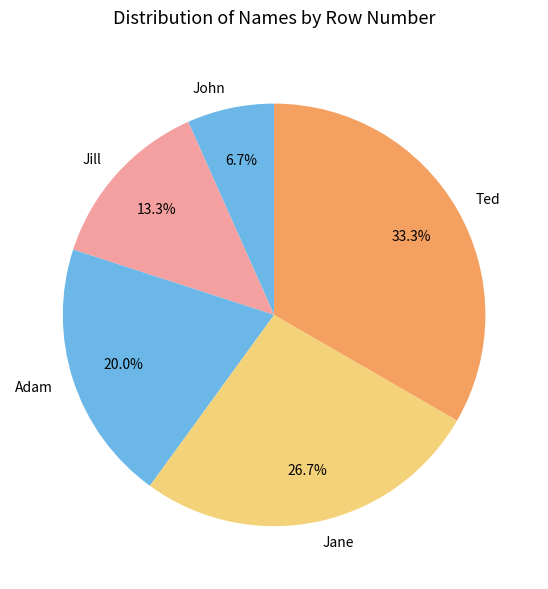

What percentage is the Jane slice, to the nearest percent?

27%